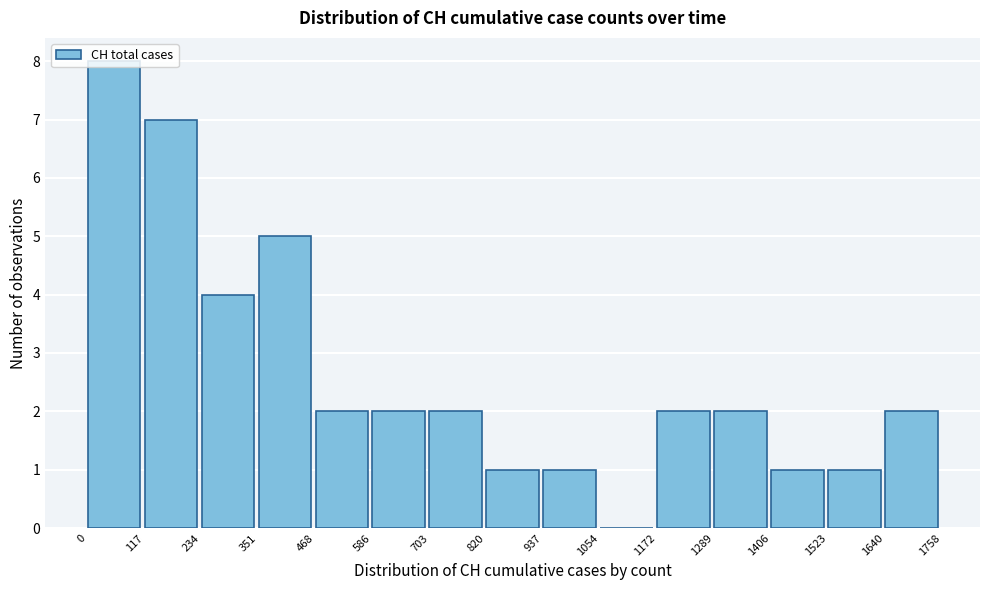

Reading left to right, transcribe this chart: for each bar, give the range it covers on the x-axis and its height. The values are not printed on the chart, so give them approximately, as read against the axis.

0 to 117: 8
117 to 234: 7
234 to 351: 4
351 to 468: 5
468 to 586: 2
586 to 703: 2
703 to 820: 2
820 to 937: 1
937 to 1054: 1
1054 to 1172: 0
1172 to 1289: 2
1289 to 1406: 2
1406 to 1523: 1
1523 to 1640: 1
1640 to 1758: 2